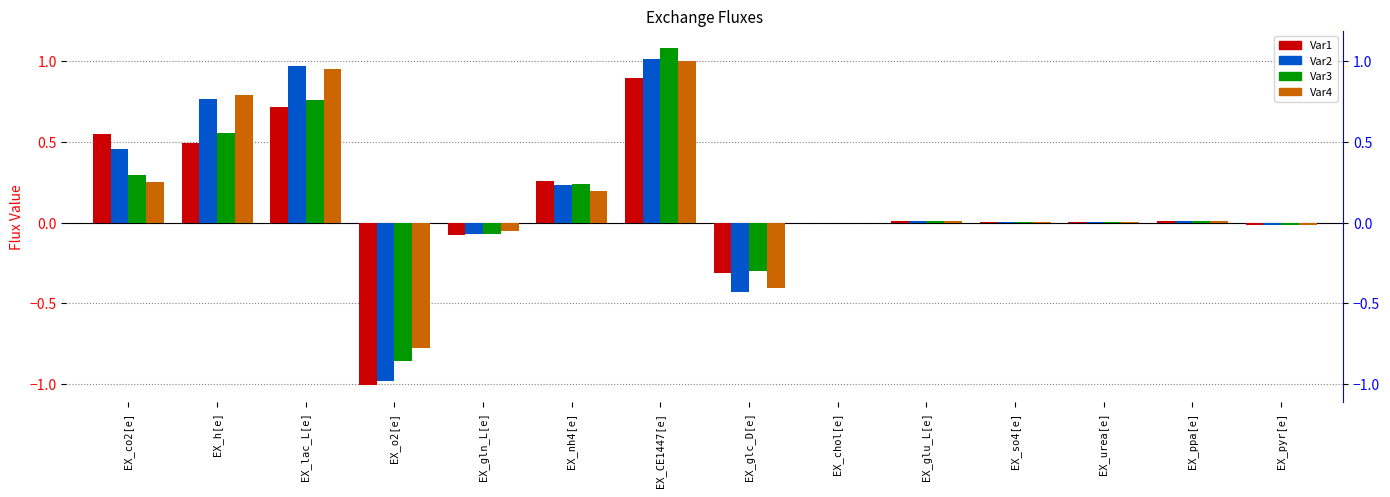

The Var1 series shows 0.5 at EX_co2[e]. True or false?

True